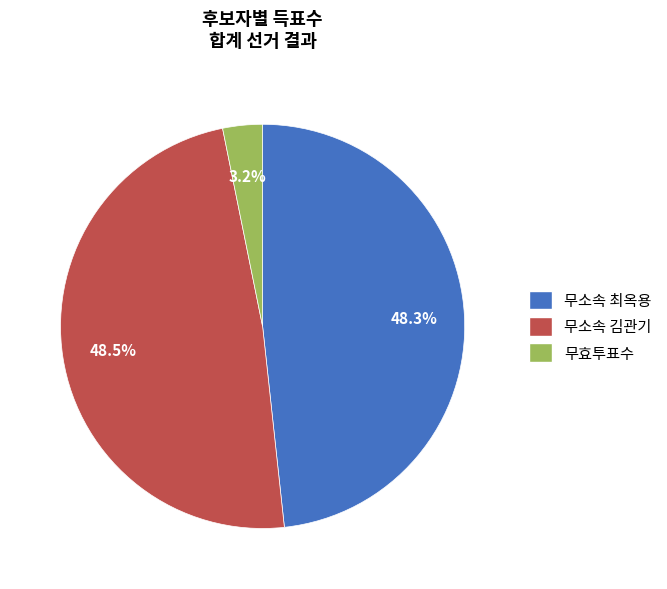

Is there a majority slice in this chart?

No